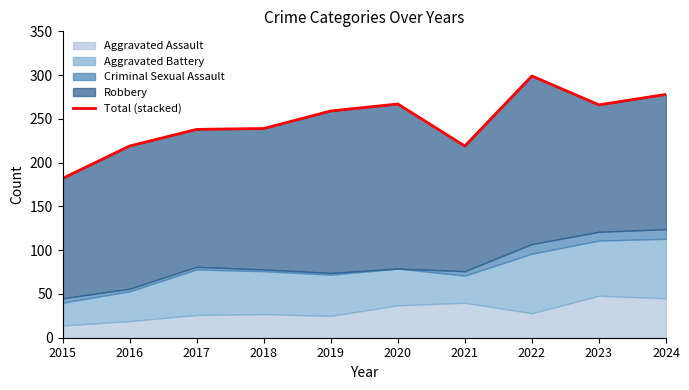

What is the ratio of the value at 2018 to the value at 2021?

1.1